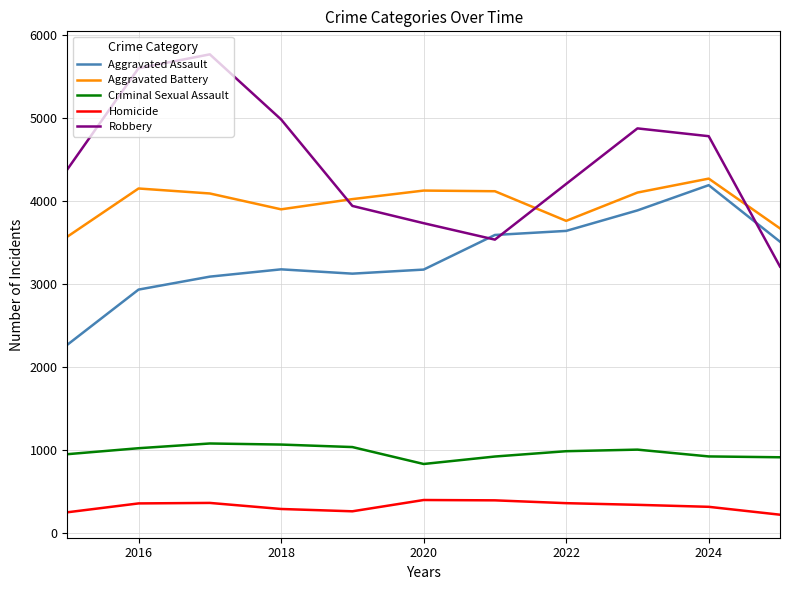

What is the maximum value shown in the chart?

5766